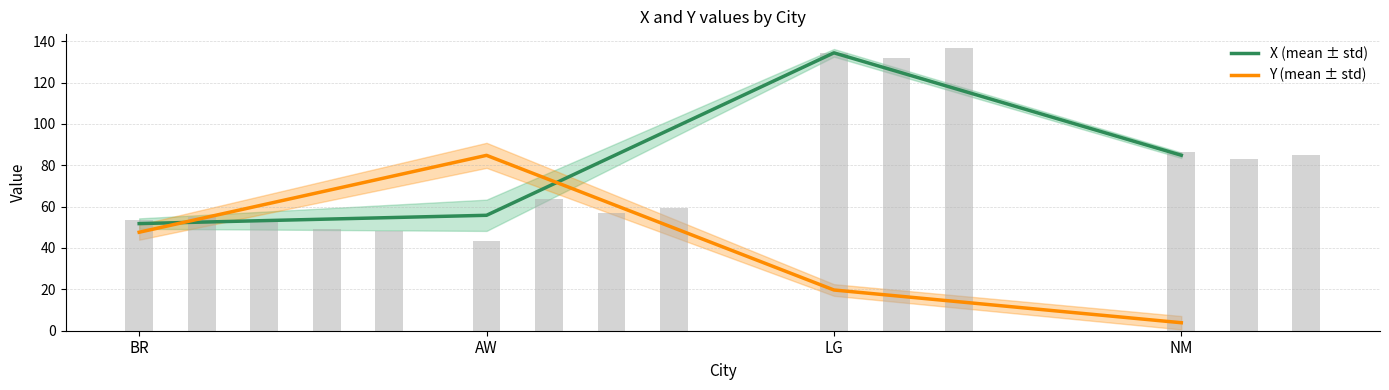

What is the highest value of the X (mean ± std) series?

134.3